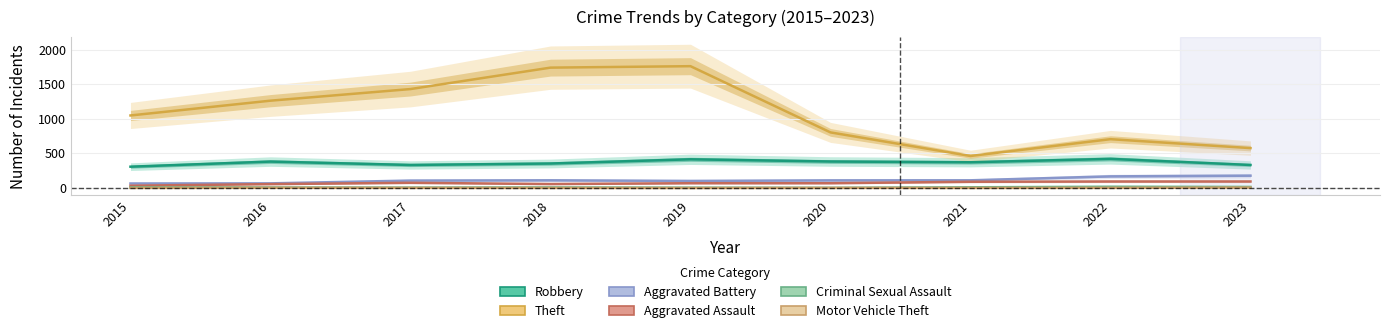

What is the spread (max minus min) of values at 2019?

1762